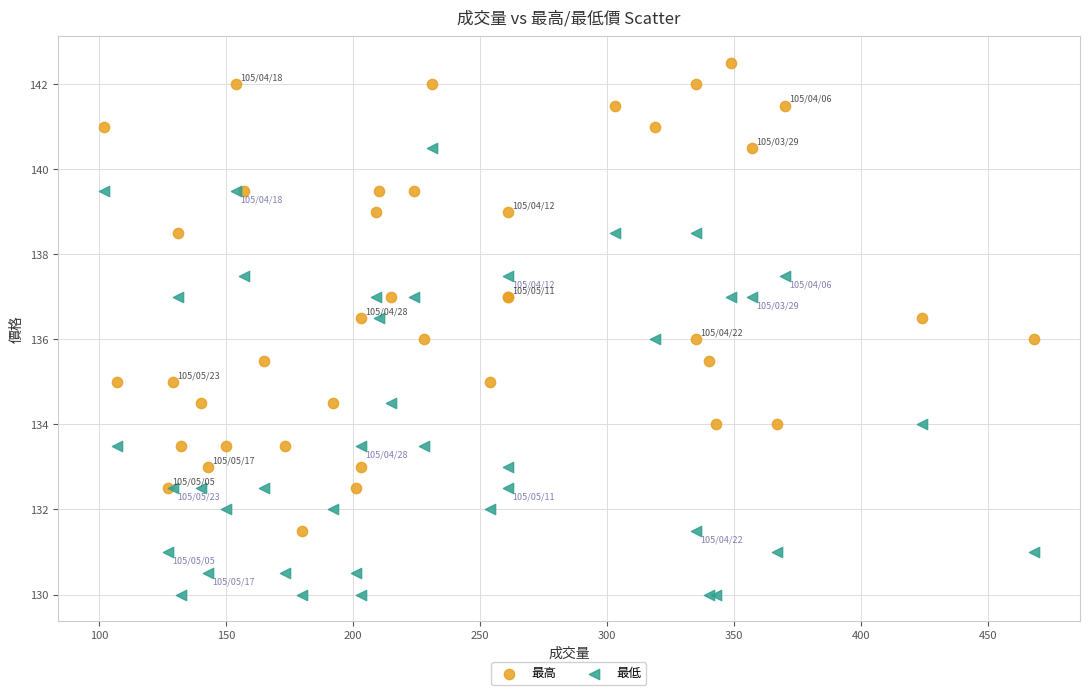

Which series reaches the maximum Y coordinate?

最高